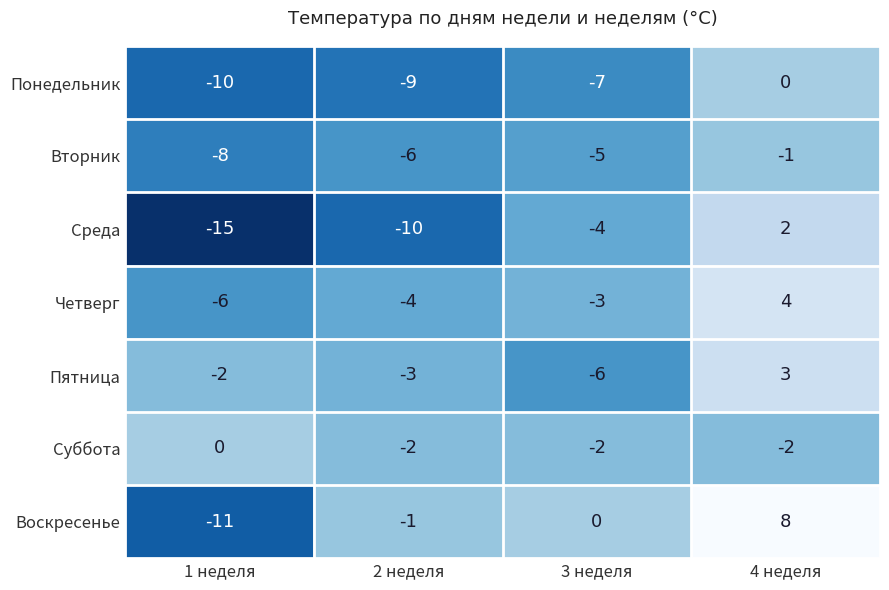

What is the spread (max minus min) of values at 2 неделя?

9